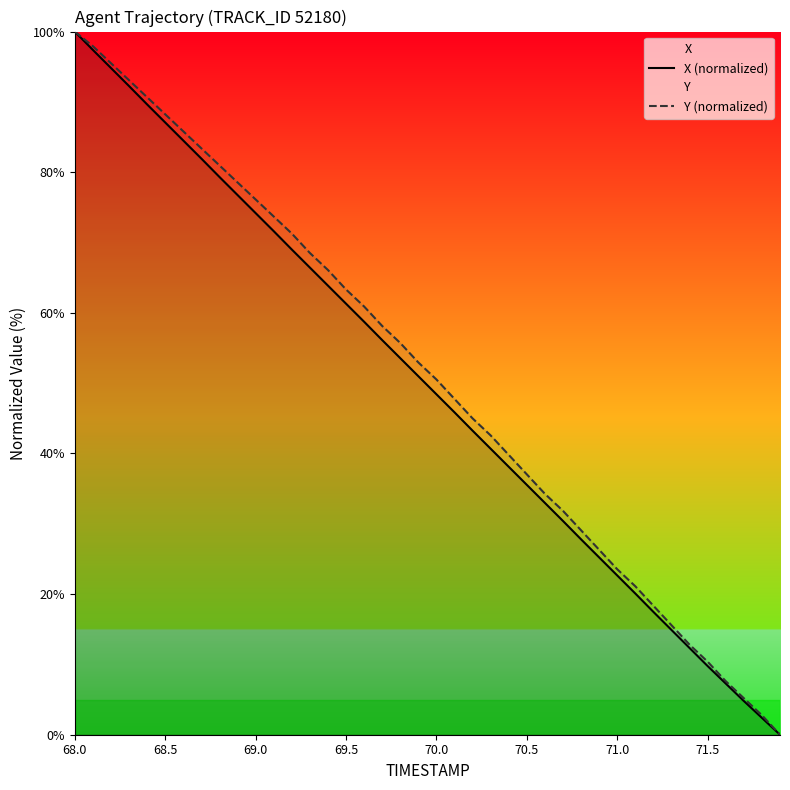

What is the difference between the highest and lowest values at 71.0?

0.9